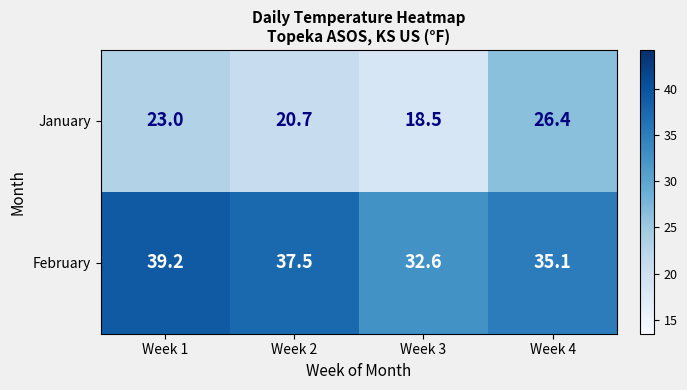

Which category has the highest value in the February series?

Week 1